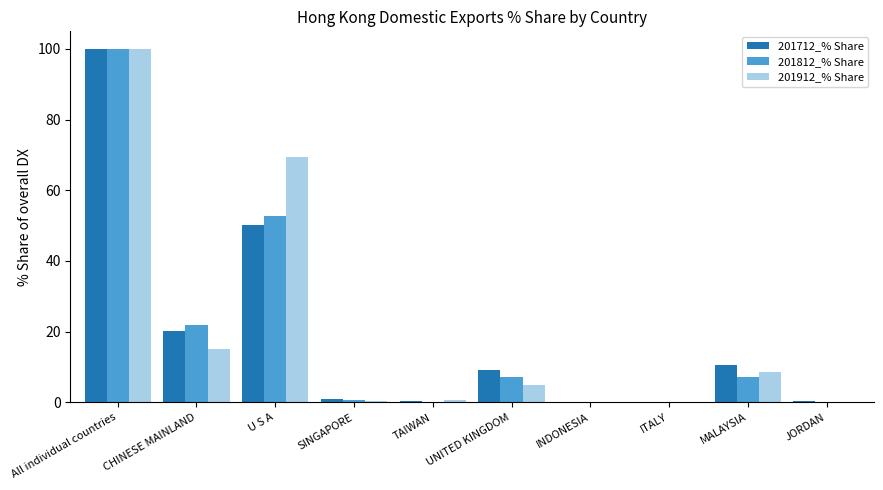

What is the greatest value displayed?

100.0